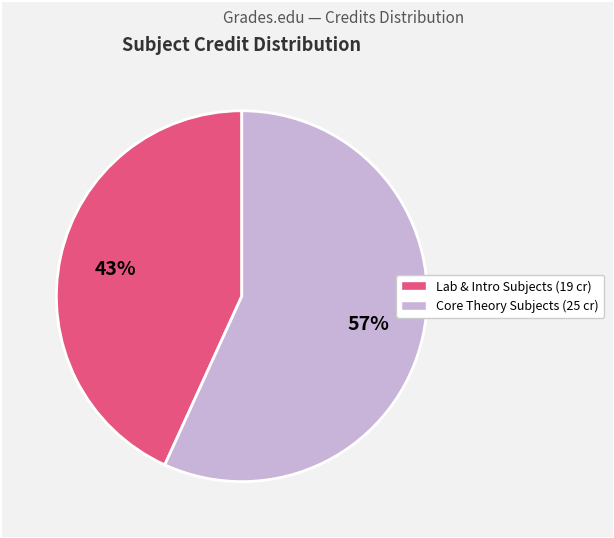

Is there any slice that represents more than half of the pie?

Yes